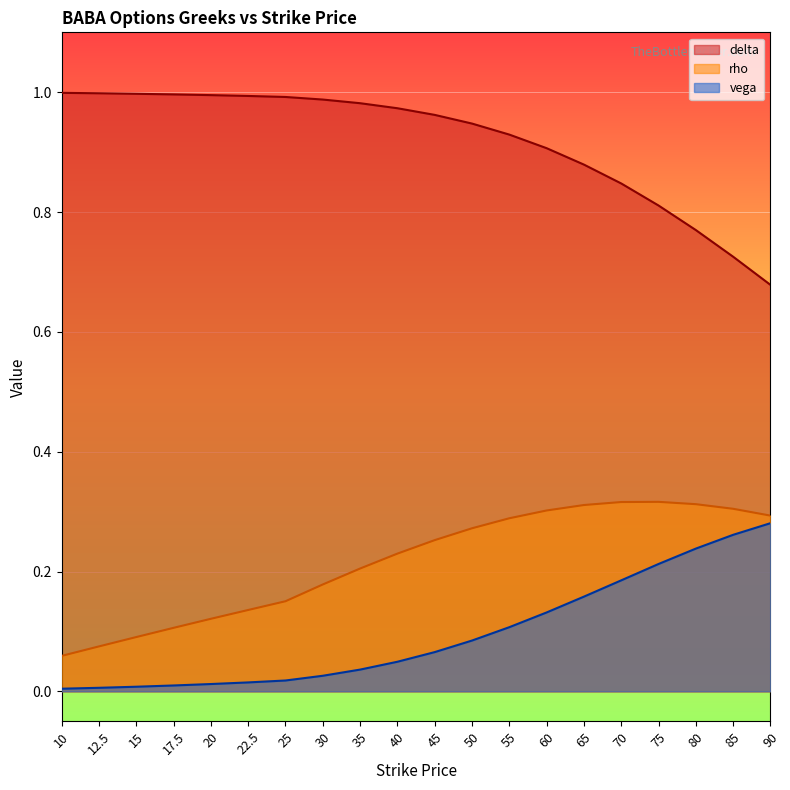

What is the difference between the maximum and second lowest values in the delta series?

0.3